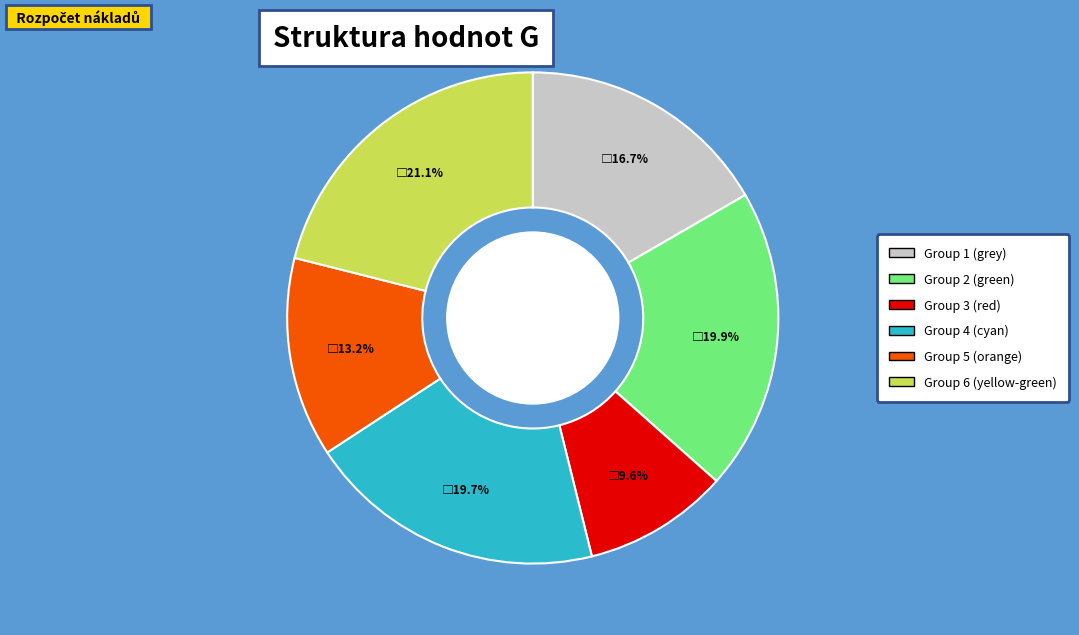

Does any single category account for the majority?

No